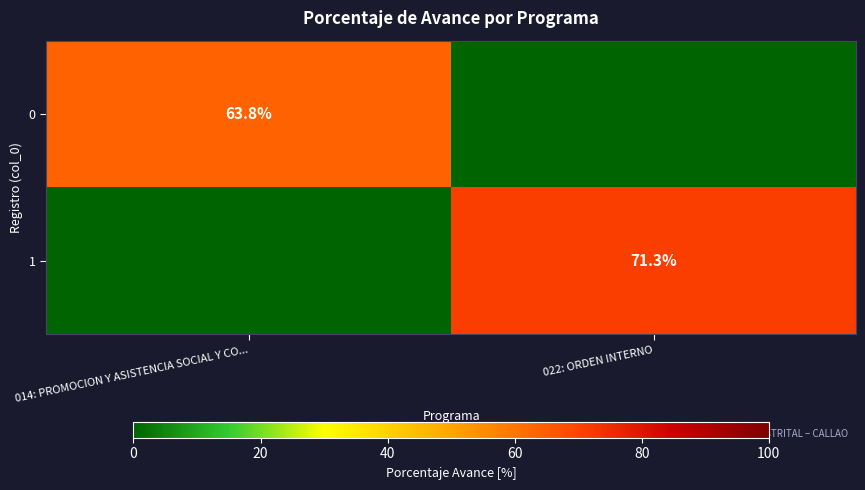

At which category is the sum across all series the highest?

022: ORDEN INTERNO